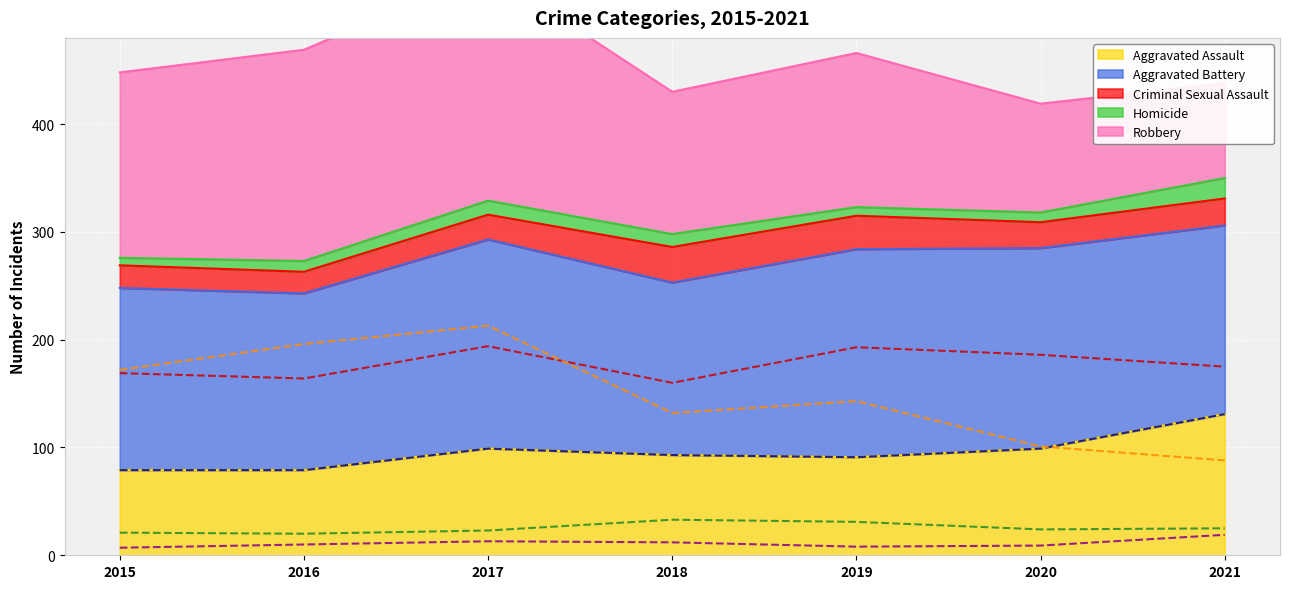

The Aggravated Assault series shows 113 at 2015. True or false?

False